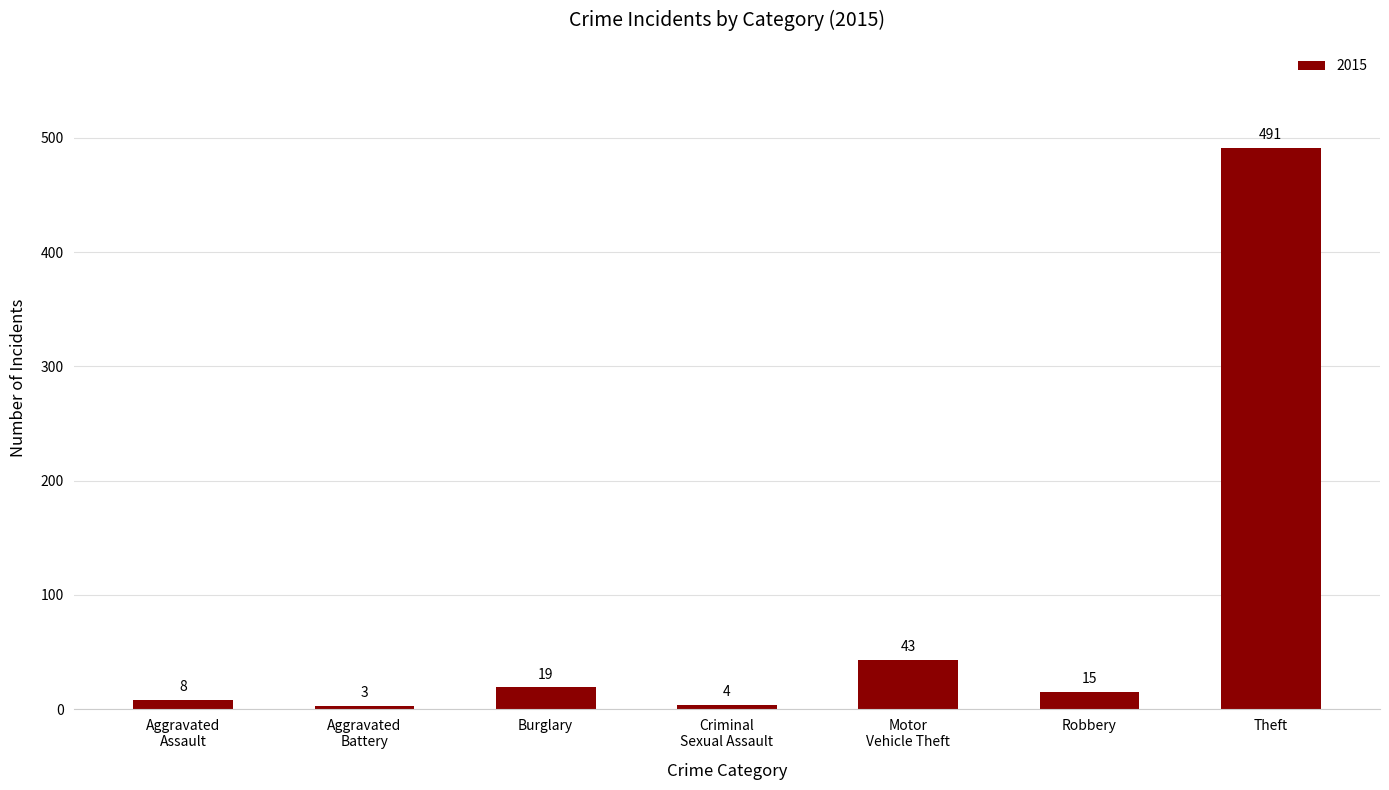

Reading left to right, extract all data points from this chart.

8	3	19	4	43	15	491